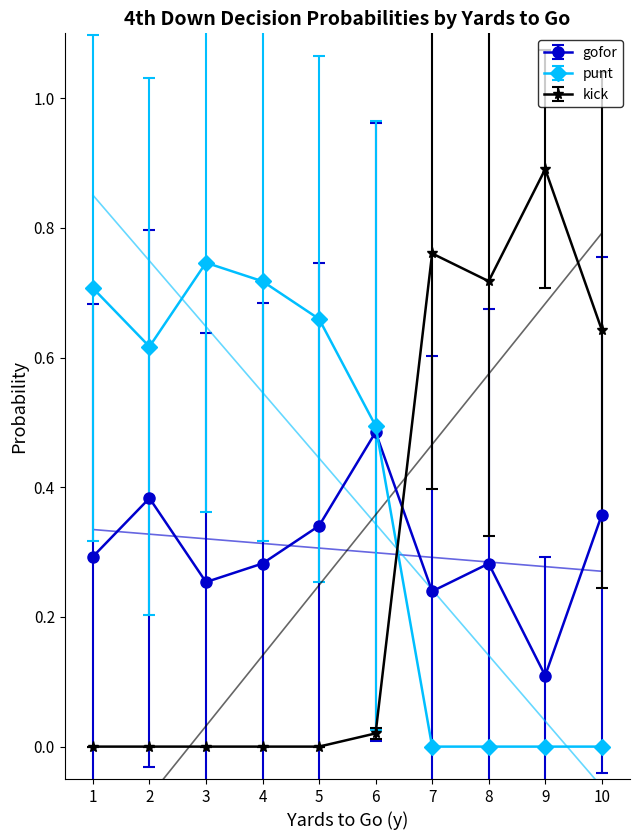

True or false: kick and gofor cross at least once.

True